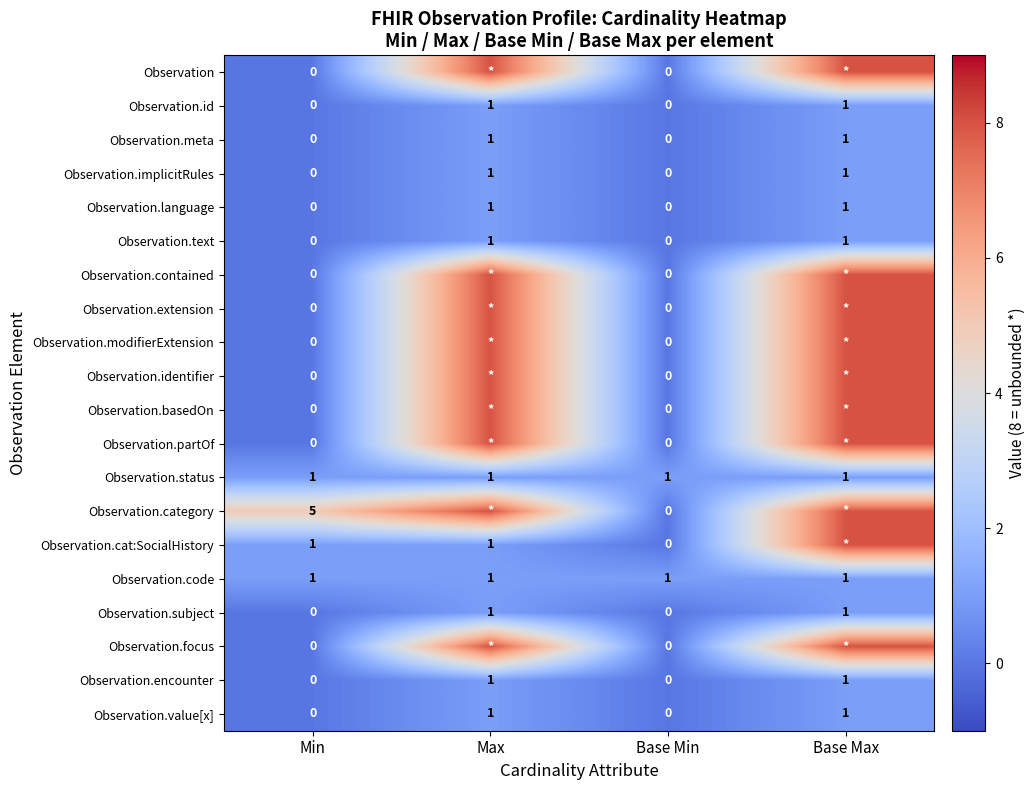

At which category is the sum across all series the highest?

Base Max